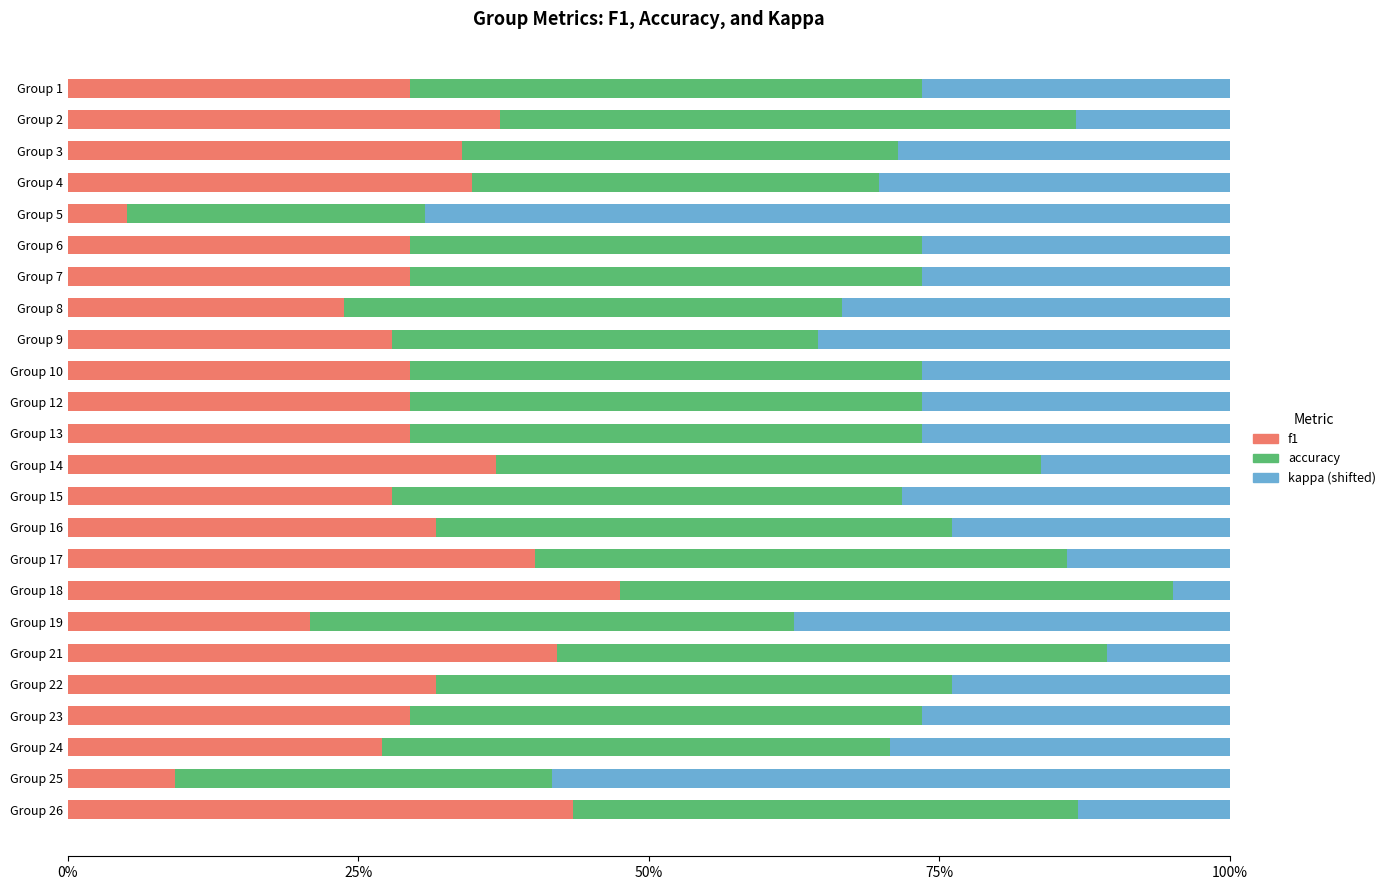

Are the bars horizontal?

Yes